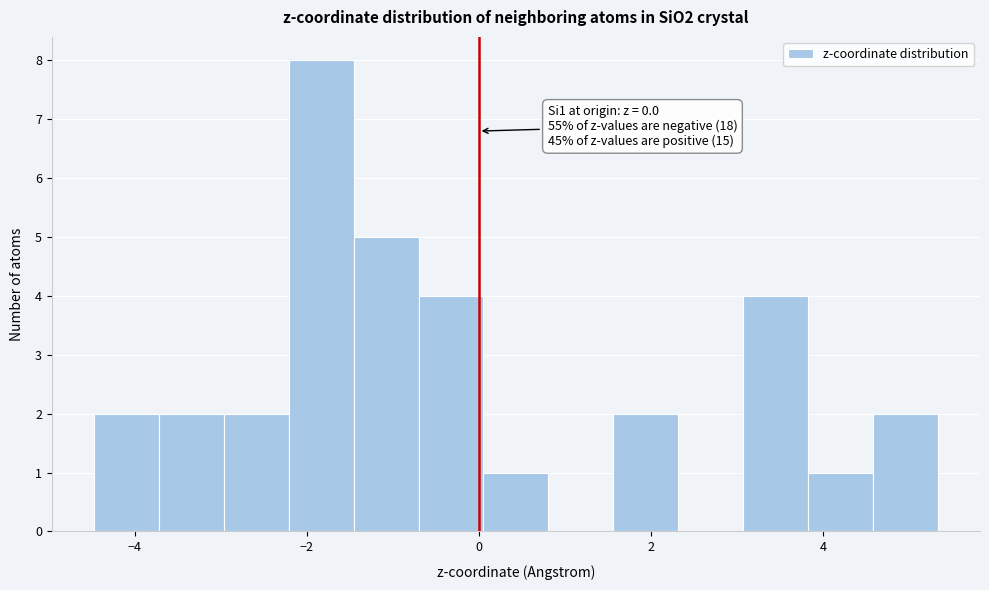

Read against the x-axis, roughly where is the centre of the tallest bar?

-1.8